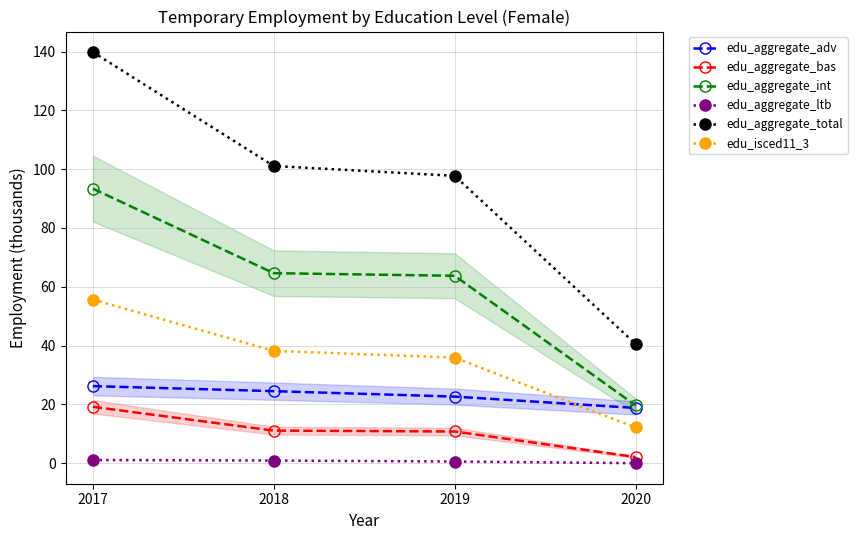

True or false: edu_aggregate_ltb and edu_aggregate_bas cross at least once.

False